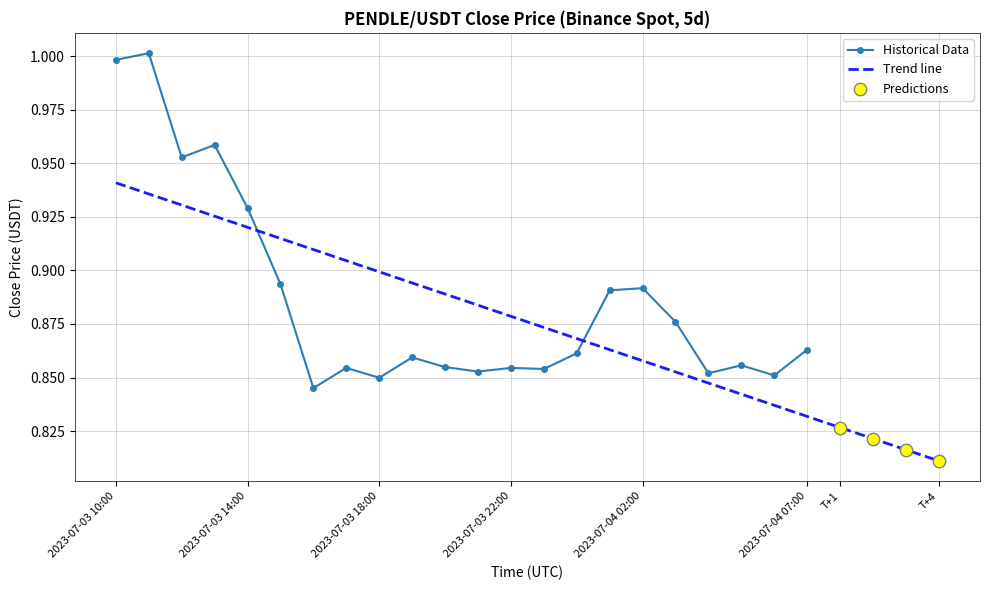

Which has a higher value, 2023-07-03 20:00 or 2023-07-04 04:00?

2023-07-03 20:00